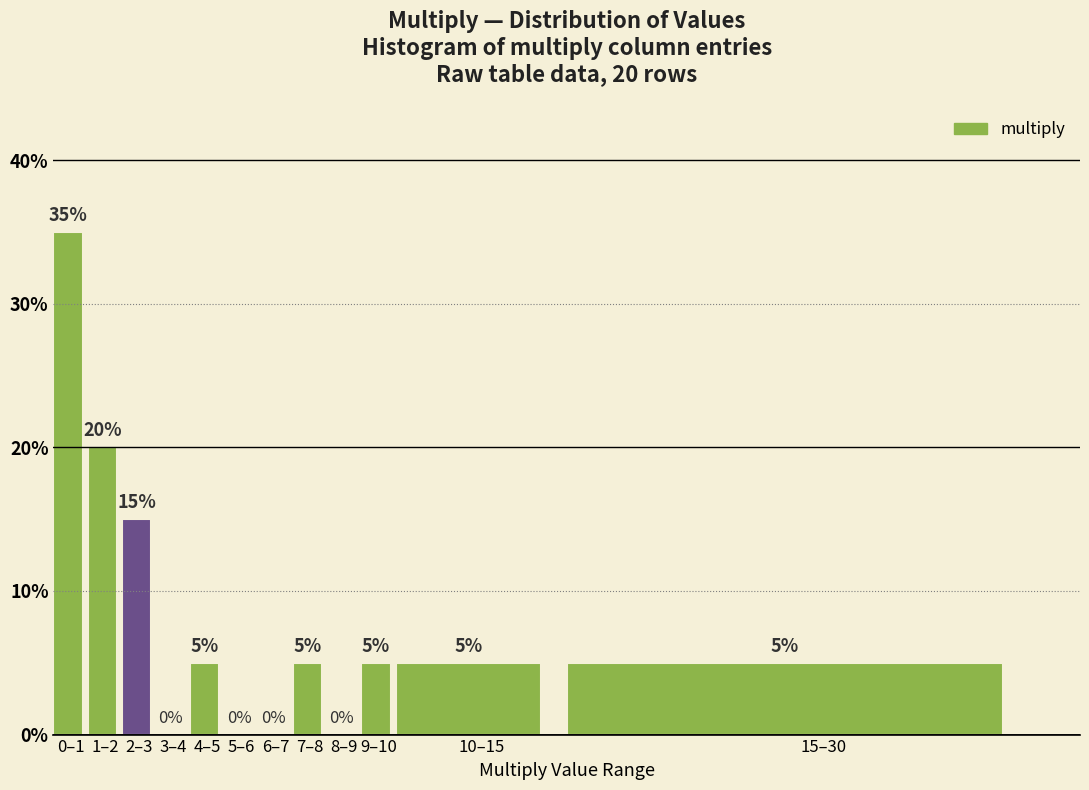

Reading left to right, list all the values displayed in this chart.

0–1=35	1–2=20	2–3=15	3–4=0	4–5=5	5–6=0	6–7=0	7–8=5	8–9=0	9–10=5	10–15=5	15–30=5